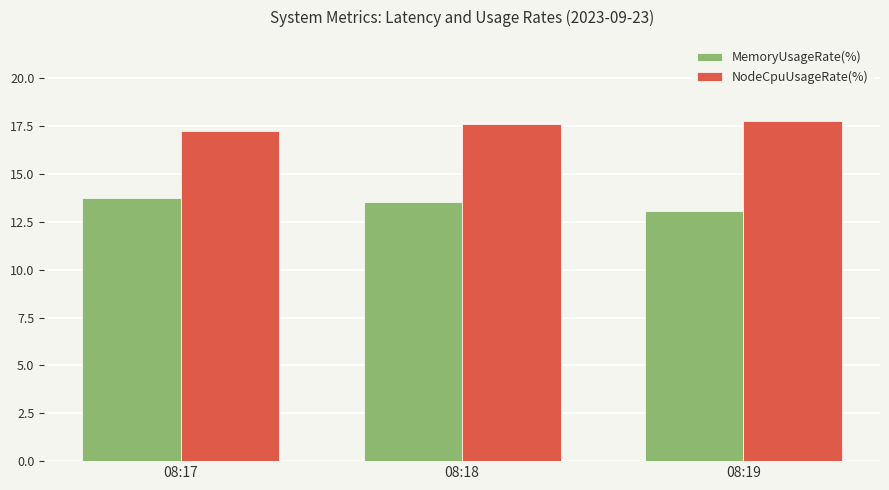

What is the value of the NodeCpuUsageRate(%) bar at the 1st from the left?

17.3